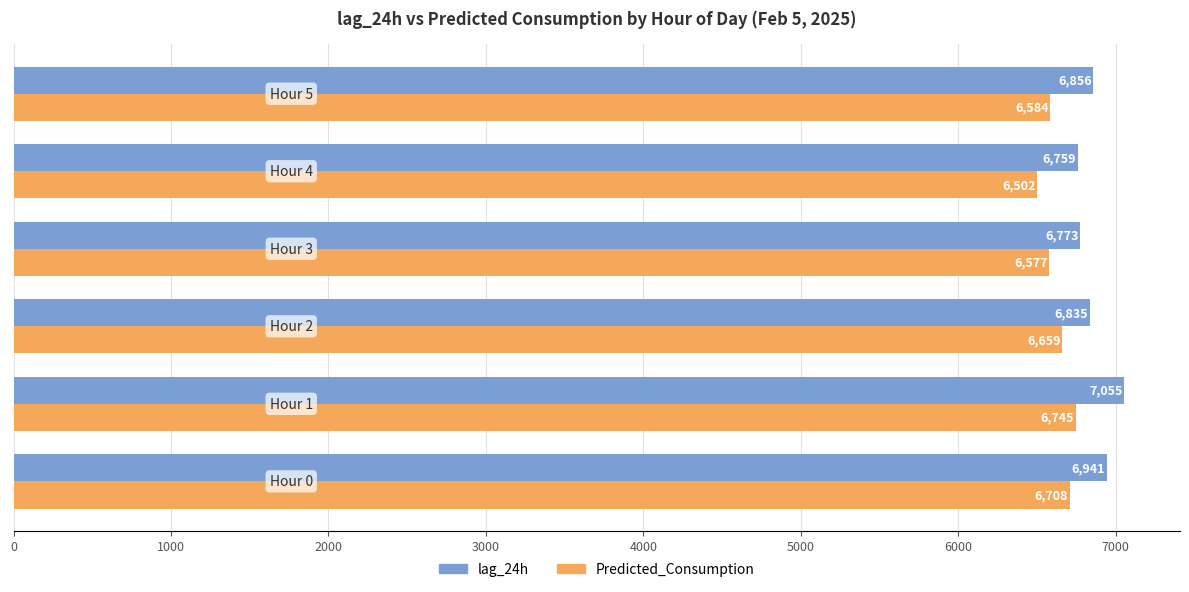

What is the average value of the Predicted_Consumption series?

6629.1